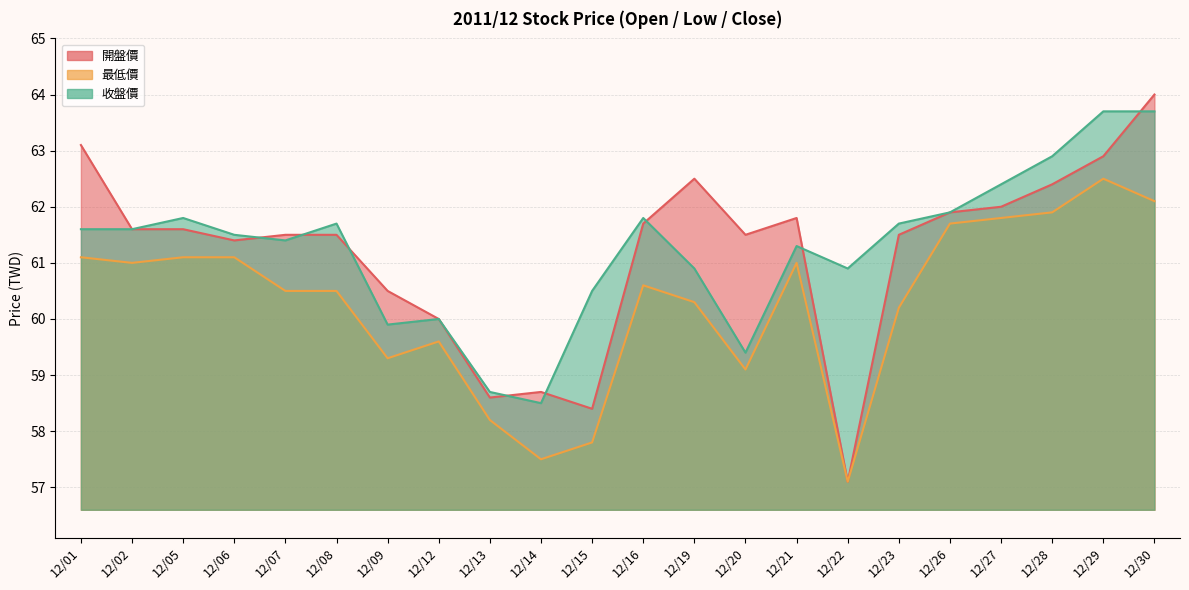

At which category is the sum across all series the highest?

12/30